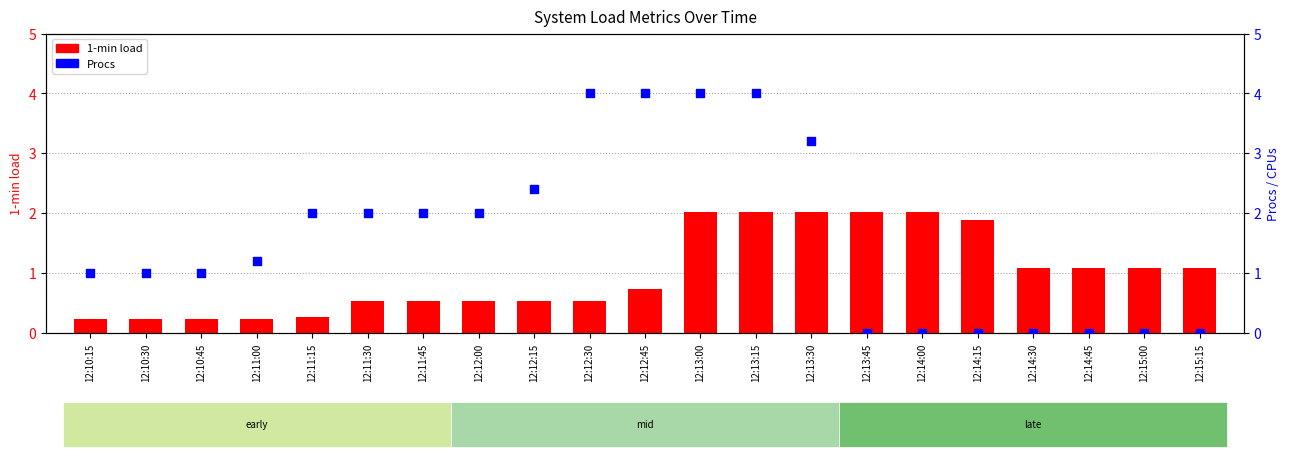

Which series contains the lowest Y value?

Procs